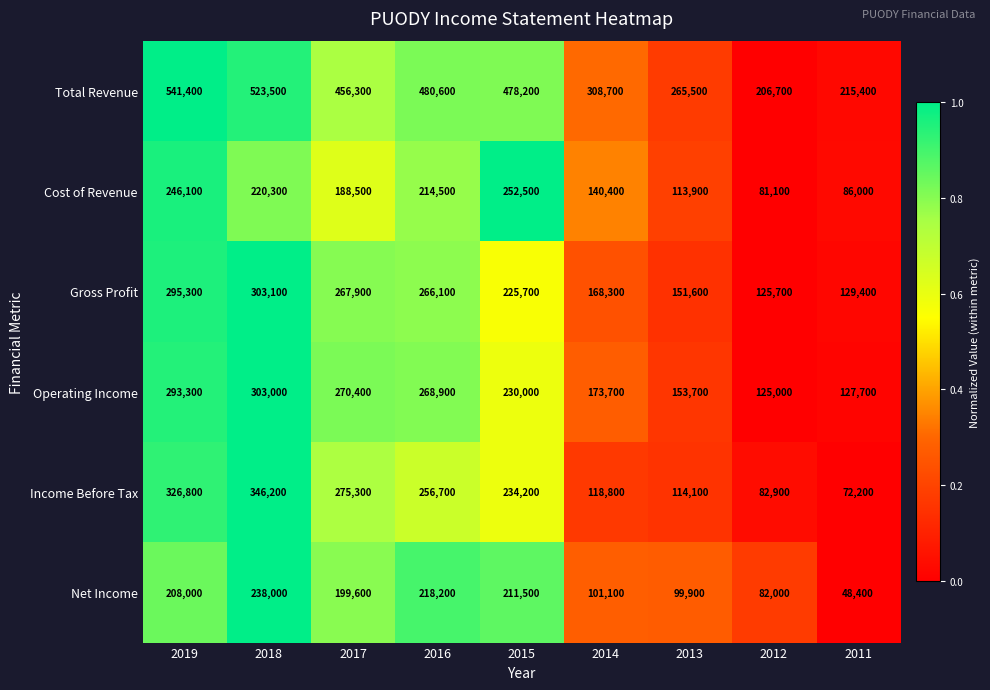

At which category is the sum across all series the highest?

2018